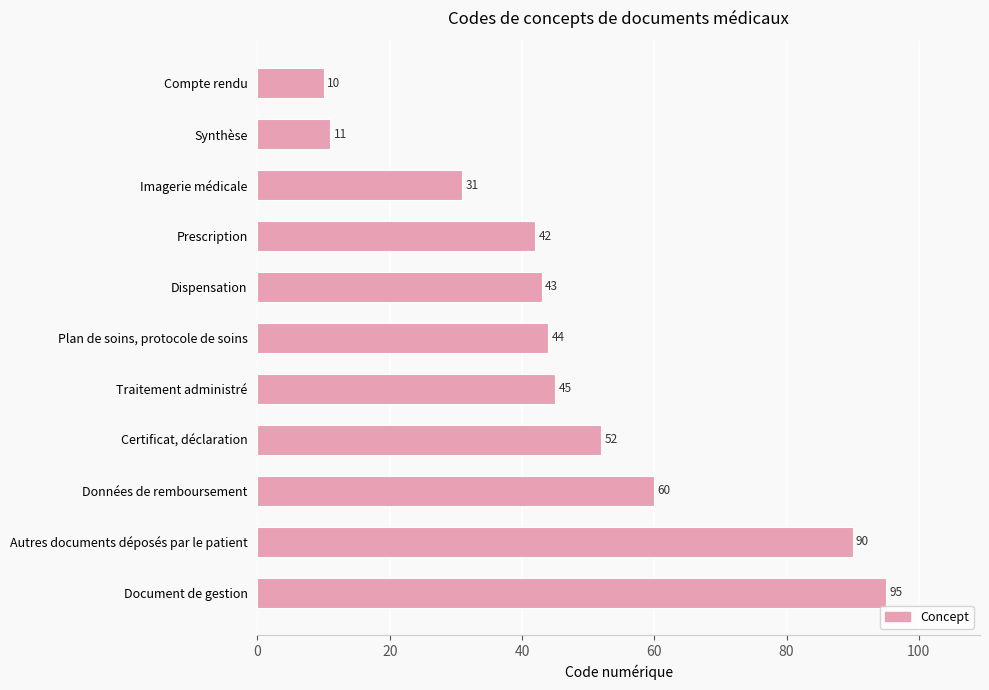

The chart shows a value of 10 at Compte rendu. True or false?

True